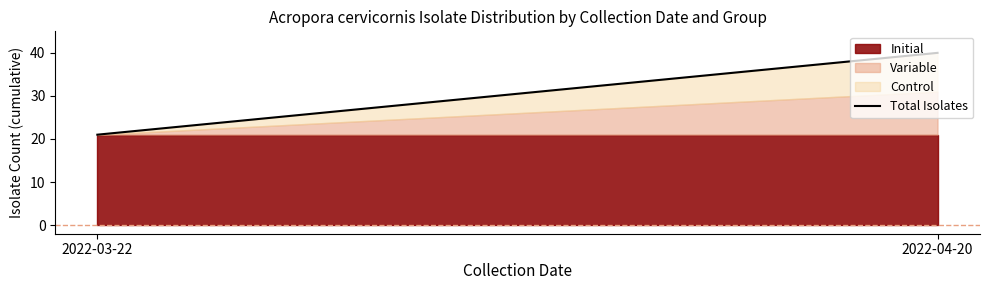

List the labels in order of value, smallest first.

2022-03-22, 2022-04-20